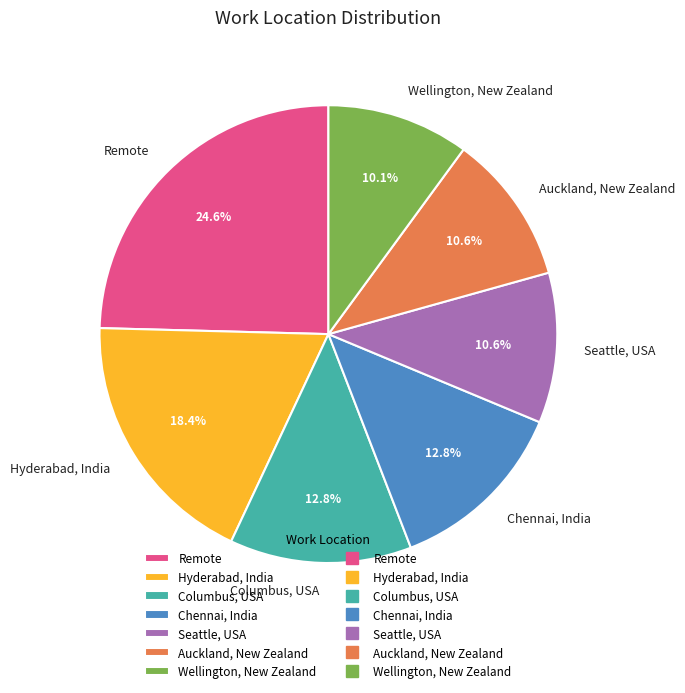

What portion of the pie excludes Chennai, India?

87.2%